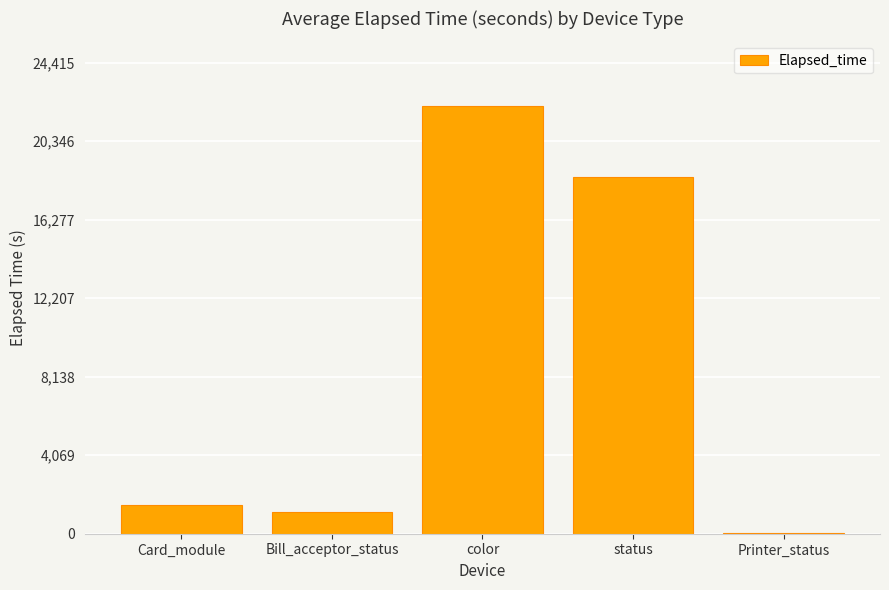

Reading left to right, extract all data points from this chart.

1499	1105	22196	18496	45